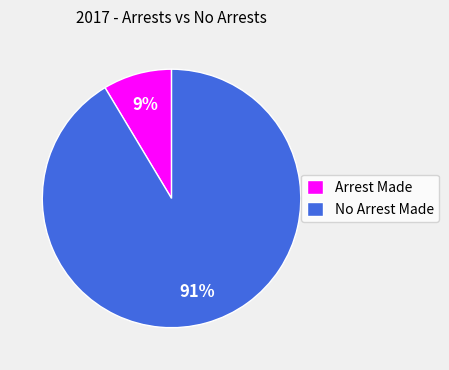

Which slice is the largest?

No Arrest Made